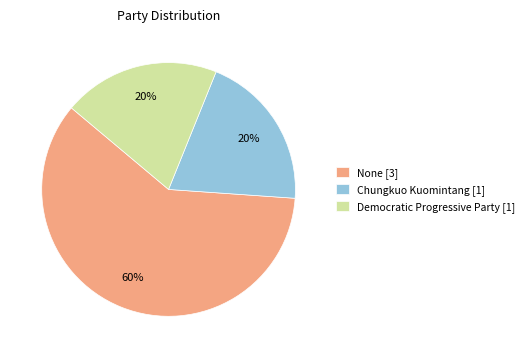

To the nearest percent, what portion does Democratic Progressive Party [1] represent?

20%